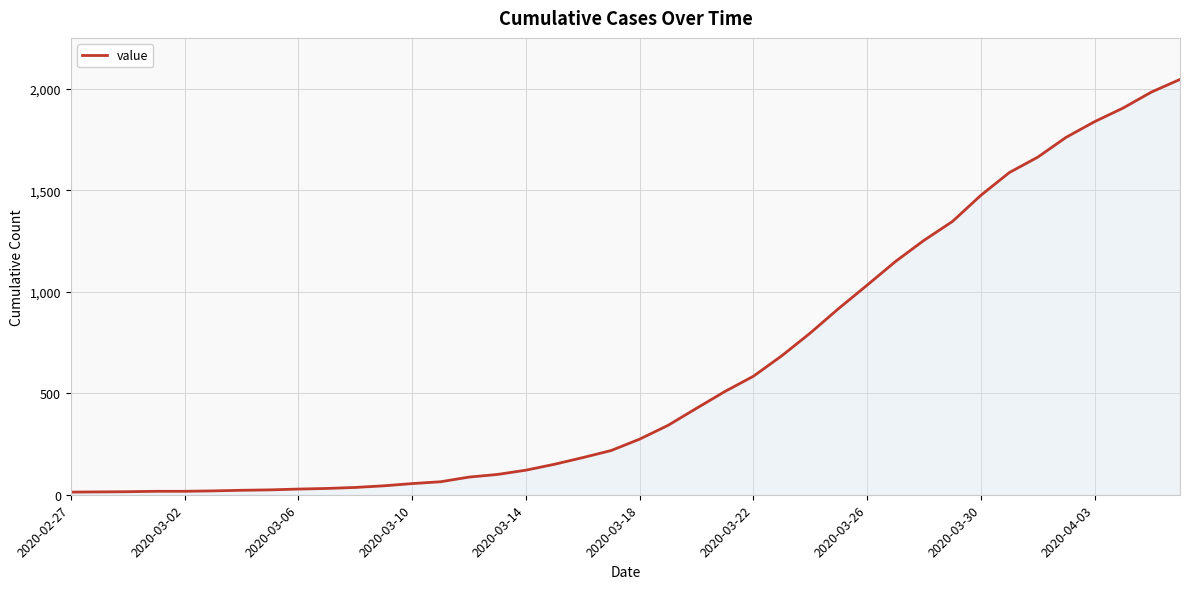

What is the greatest value displayed?

2047